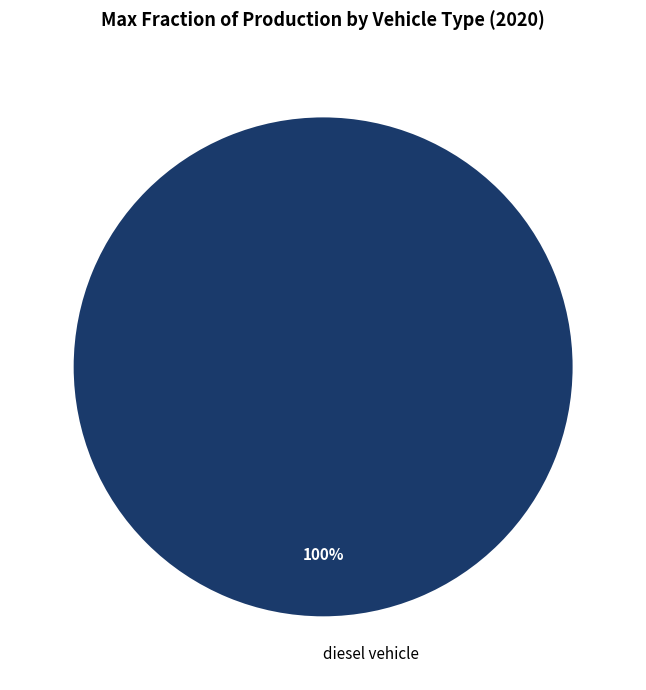

Rank the categories by value from lowest to highest.

diesel vehicle